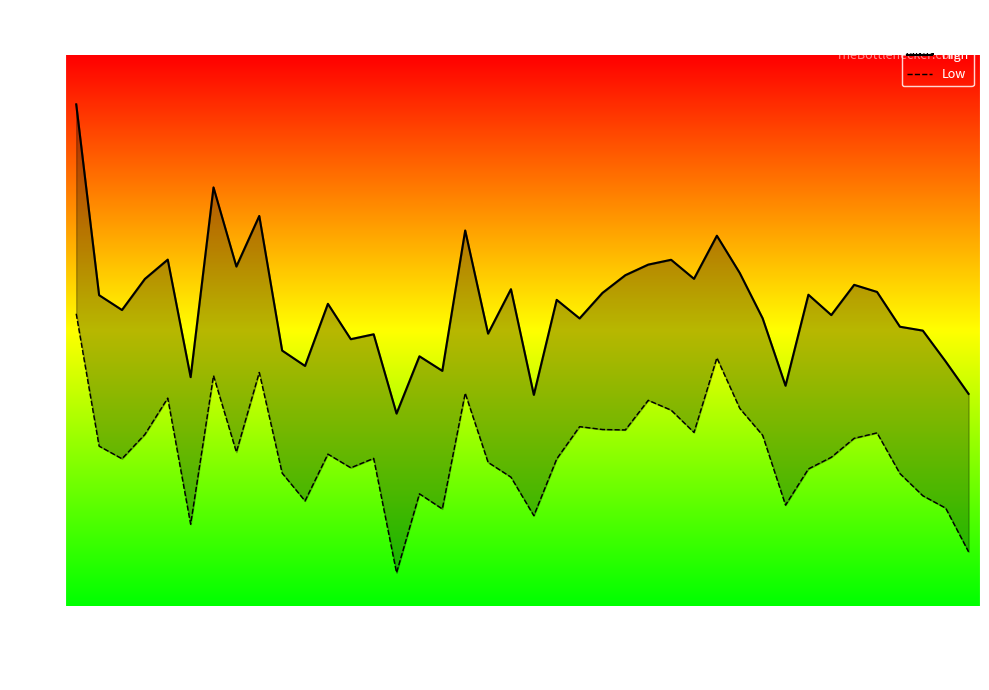

The Low series shows 6.9 at 13. True or false?

False